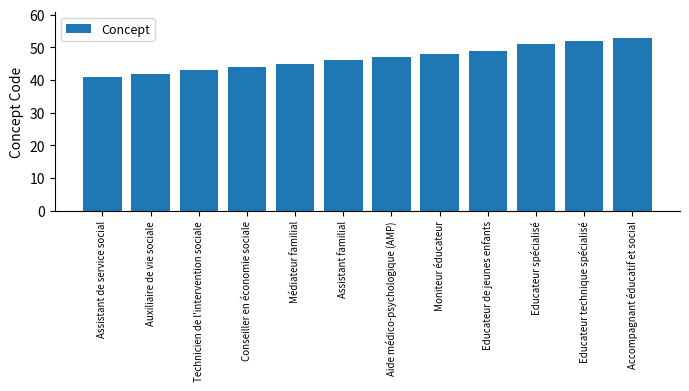

The chart shows a value of 72 at Assistant familial. True or false?

False